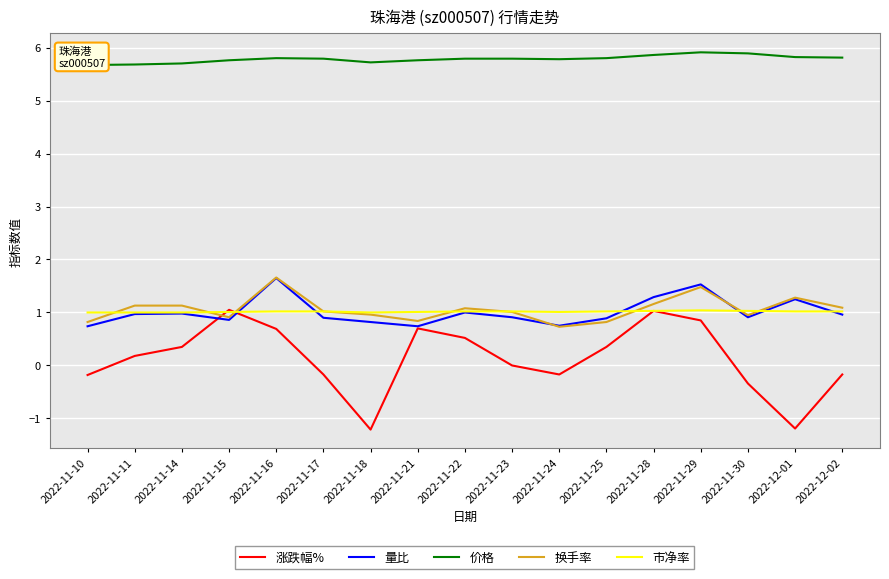

True or false: 价格 and 涨跌幅% cross at least once.

False